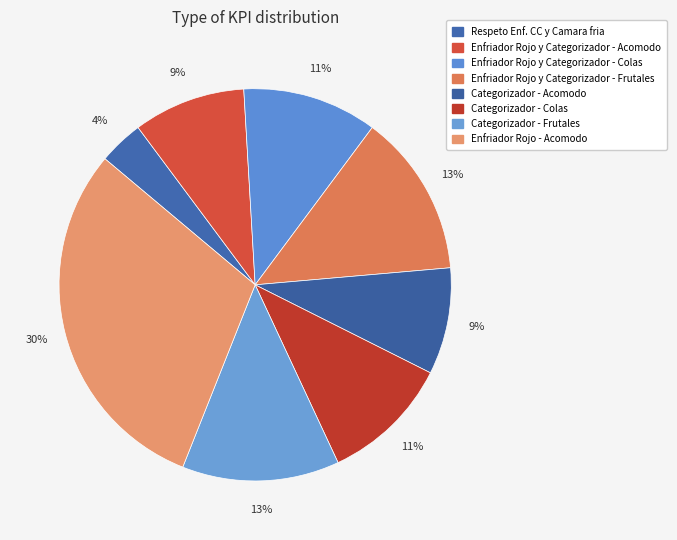

To the nearest percent, what portion does Categorizador - Colas represent?

11%